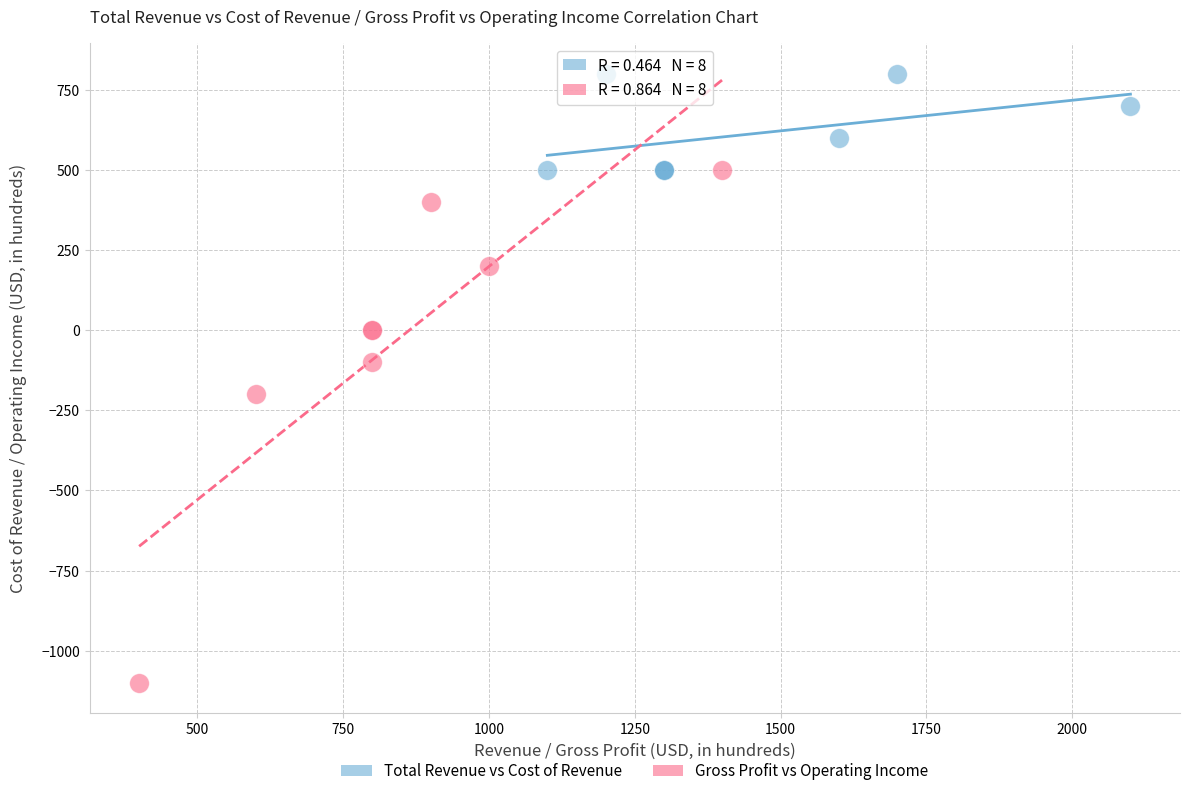

Which series contains the highest Y value?

Total Revenue vs Cost of Revenue